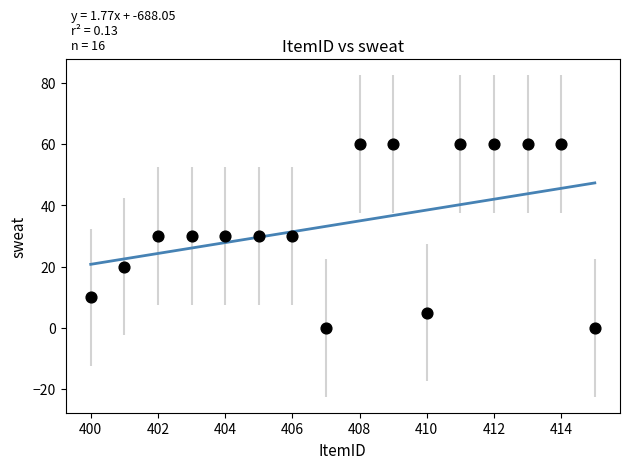

What is the range of Y values (max minus min)?

60